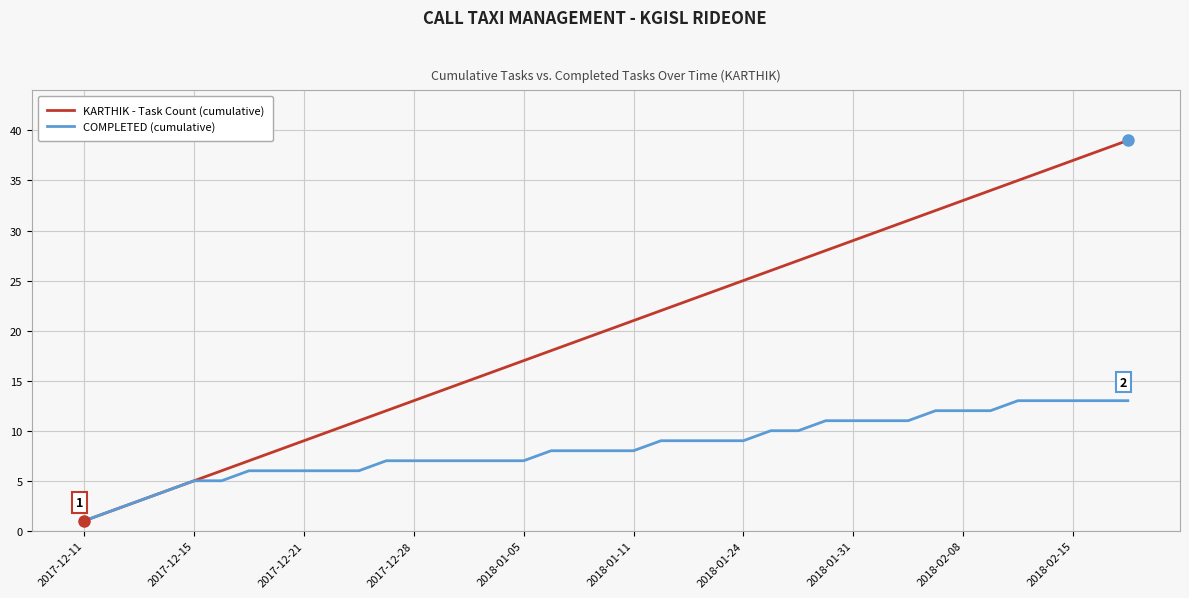

What is the minimum value shown in the chart?

1